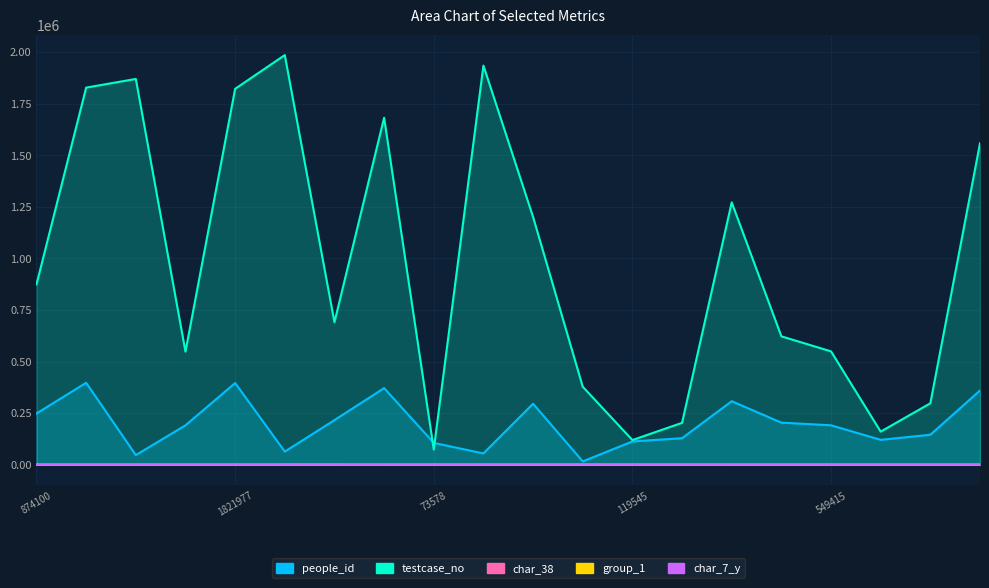

What is the minimum value for char_7_y?

2